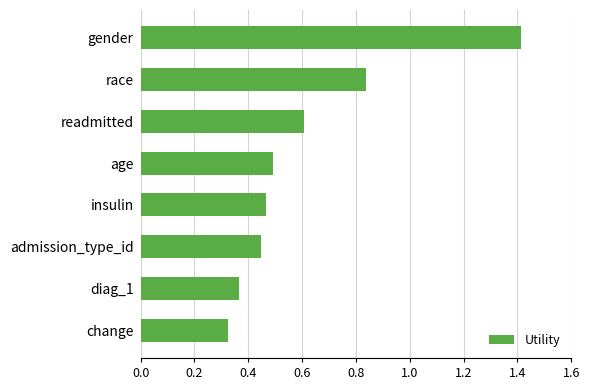

What is the change in value from gender to change?

-1.1